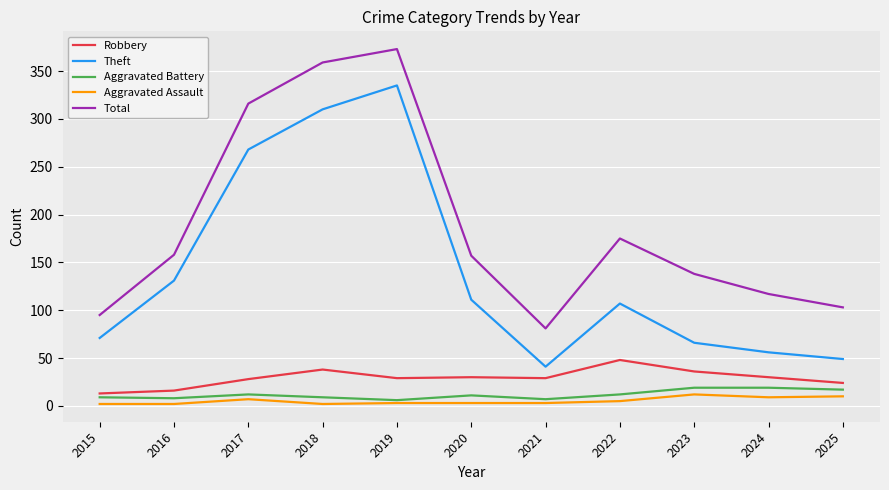

True or false: Total has a value of 158 at 2016.

True